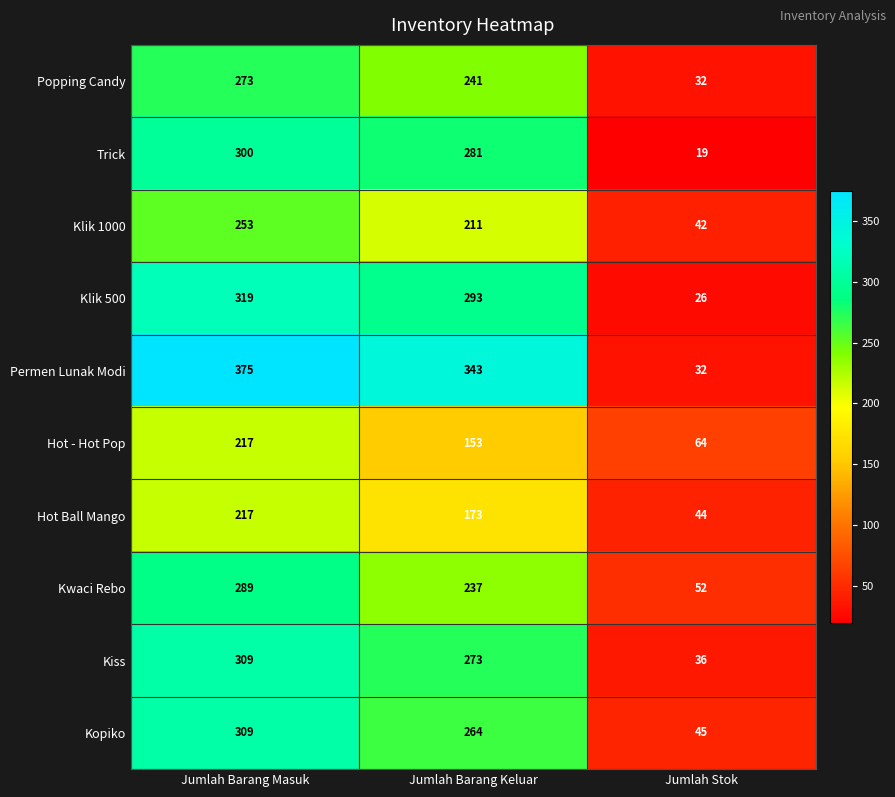

True or false: Popping Candy has a value of 162 at Jumlah Barang Masuk.

False